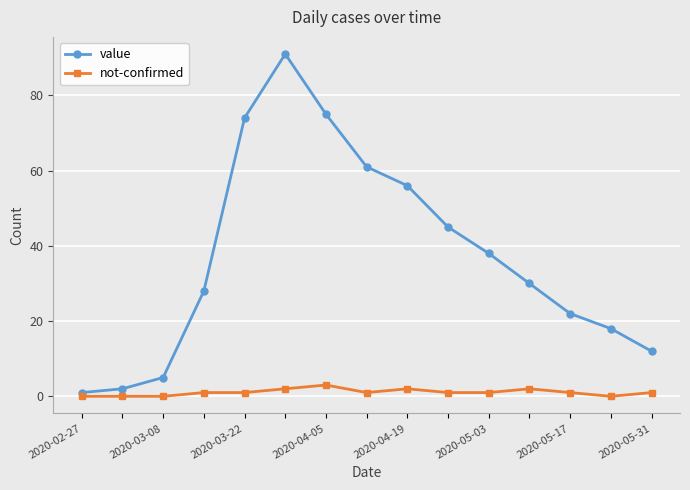

Rank the series by their average value, from highest to lowest.

value, not-confirmed